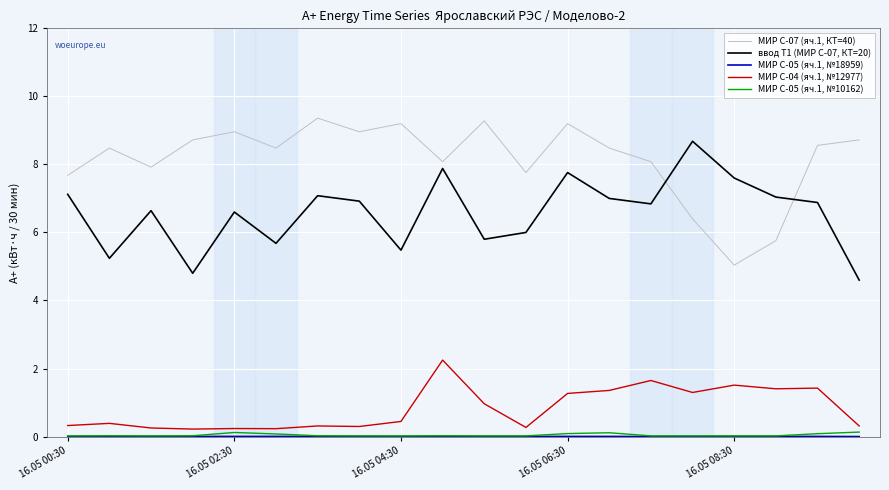

True or false: МИР С-07 (яч.1, КТ=40) and МИР С-04 (яч.1, №12977) intersect in this chart.

False